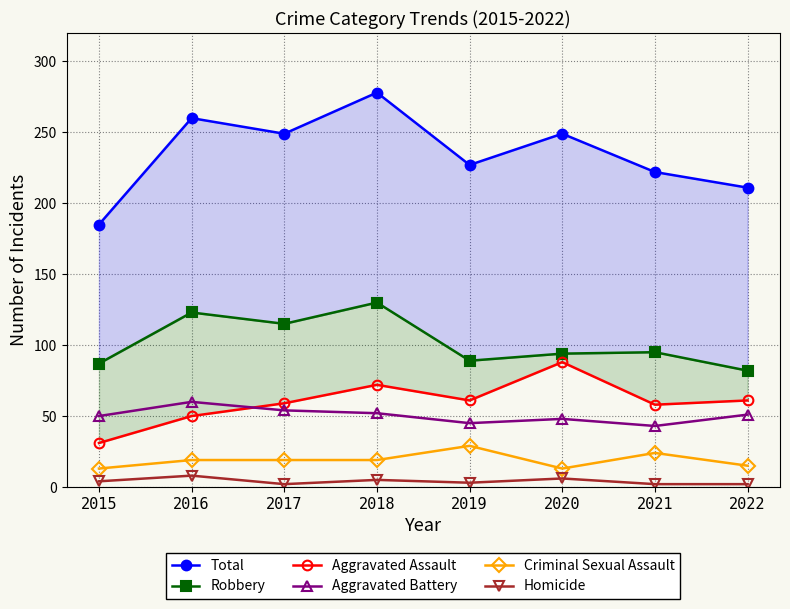

Rank the series at 2018 from highest to lowest value.

Total, Robbery, Aggravated Assault, Aggravated Battery, Criminal Sexual Assault, Homicide